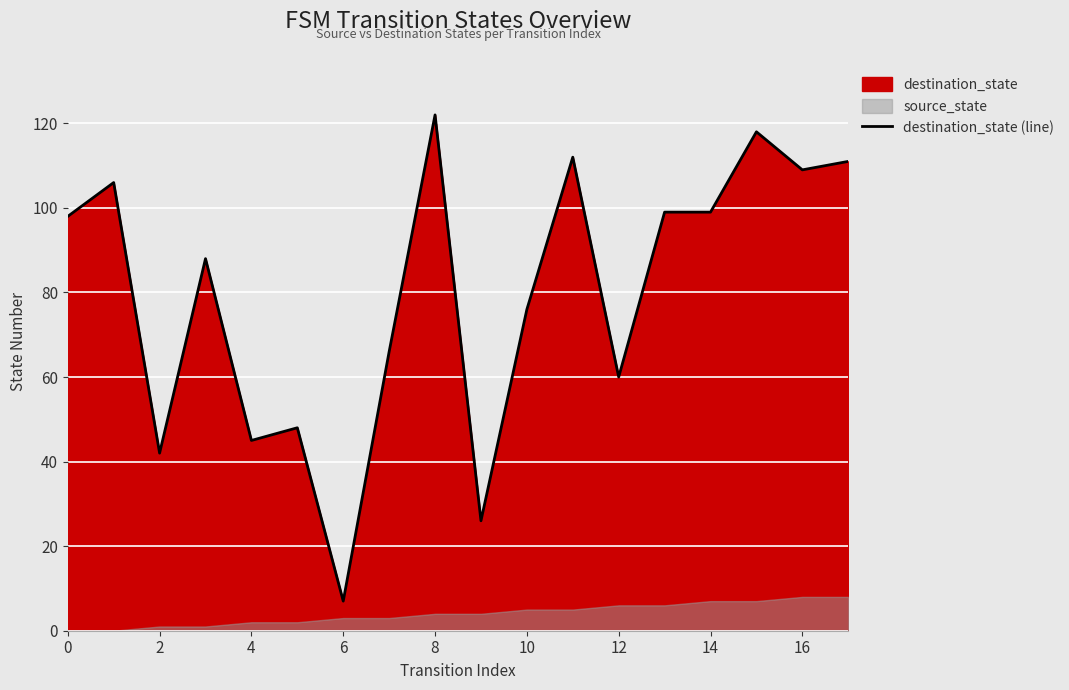

What is the difference between the maximum and minimum values?

115